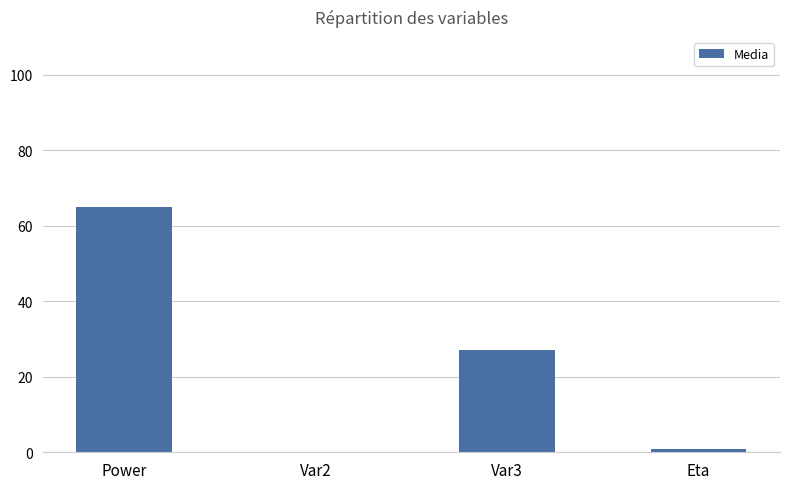

The chart shows a value of 0.0 at Var2. True or false?

True